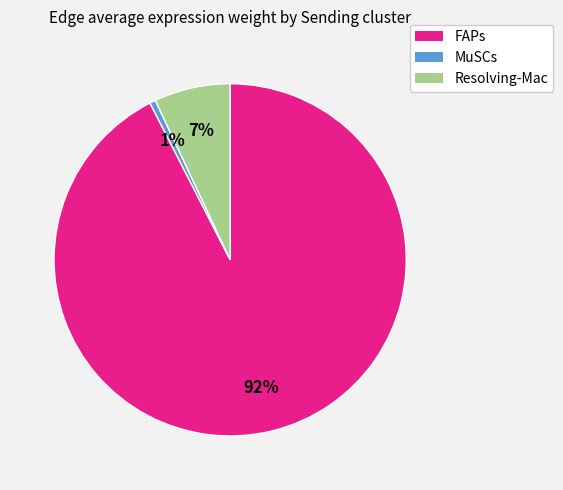

Is there any slice that represents more than half of the pie?

Yes